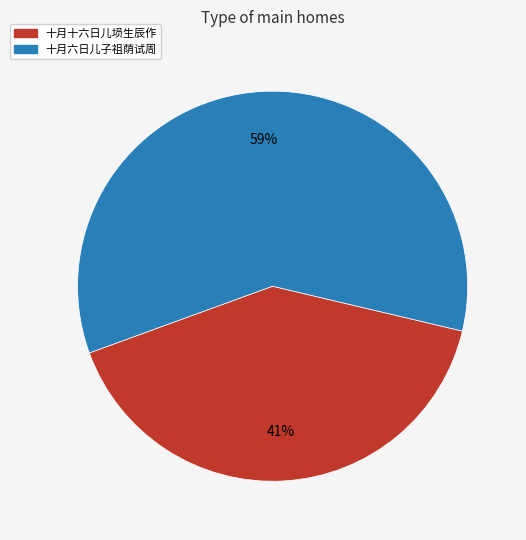

Between 十月十六日儿埙生辰作 and 十月六日儿子祖荫试周, which is larger?

十月六日儿子祖荫试周